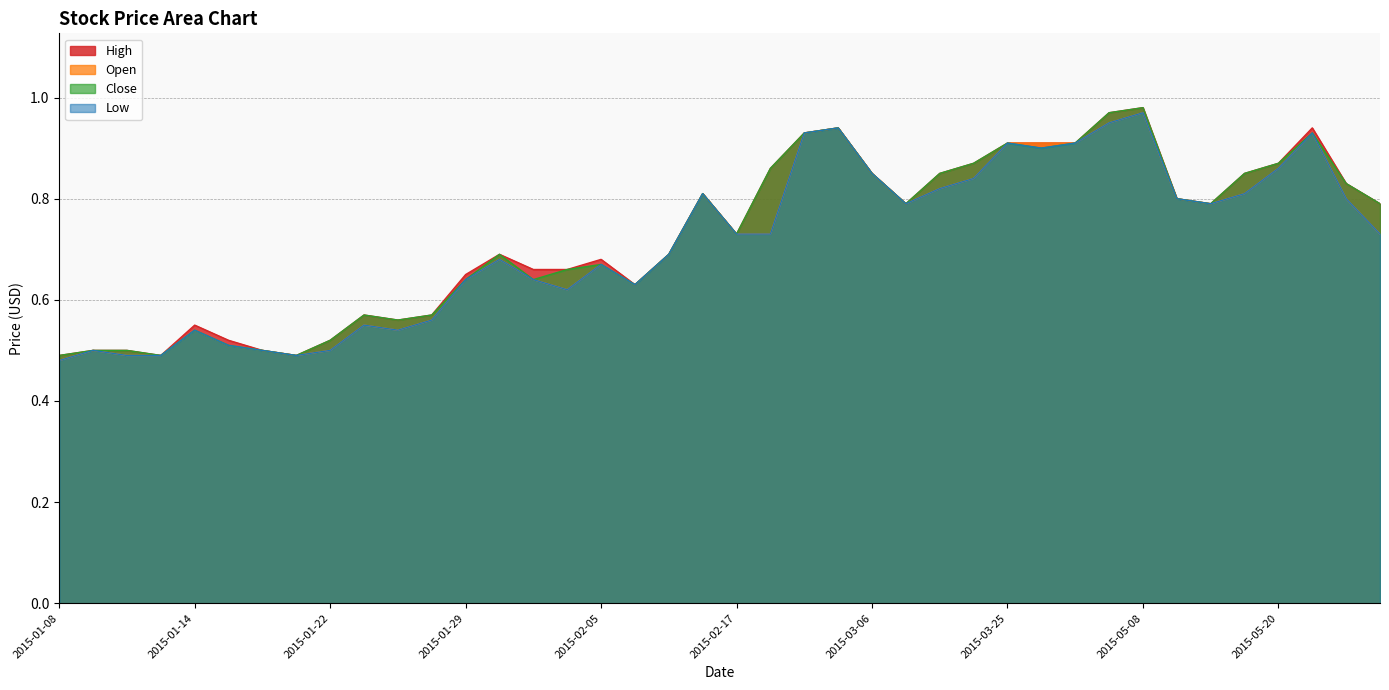

What are all the series names shown in the legend?

High, Open, Close, Low